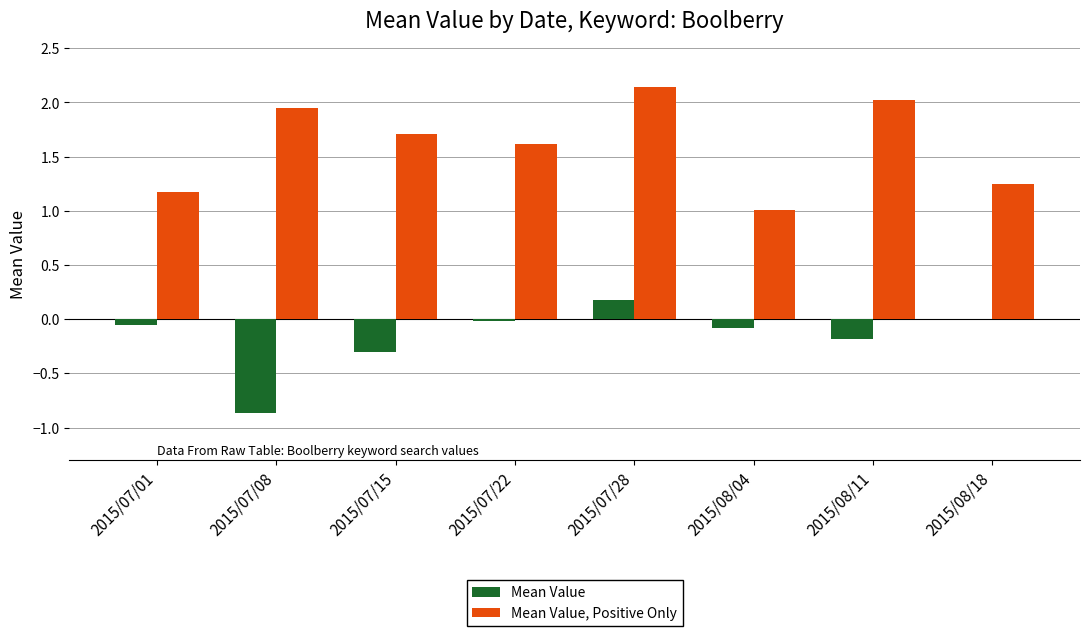

What is the total value across all series at 2015/07/08?

1.1